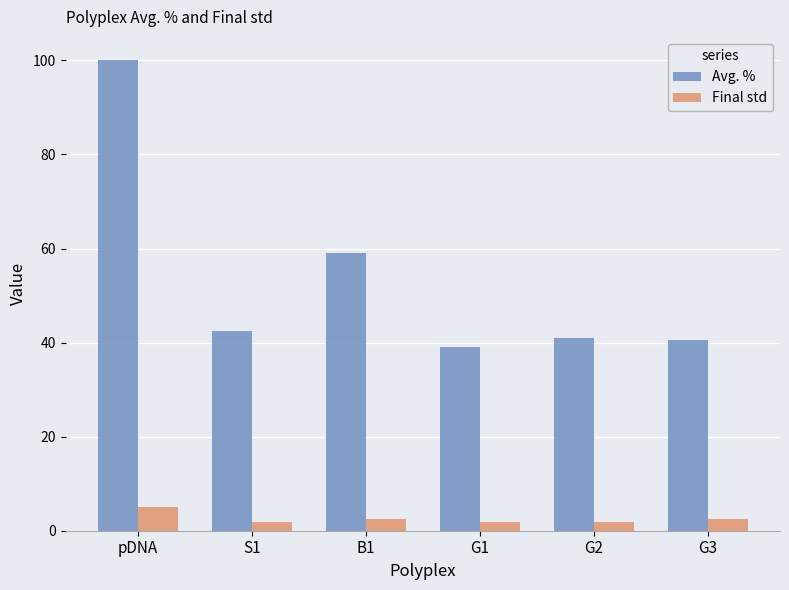

What is the highest value of the Final std series?

5.1